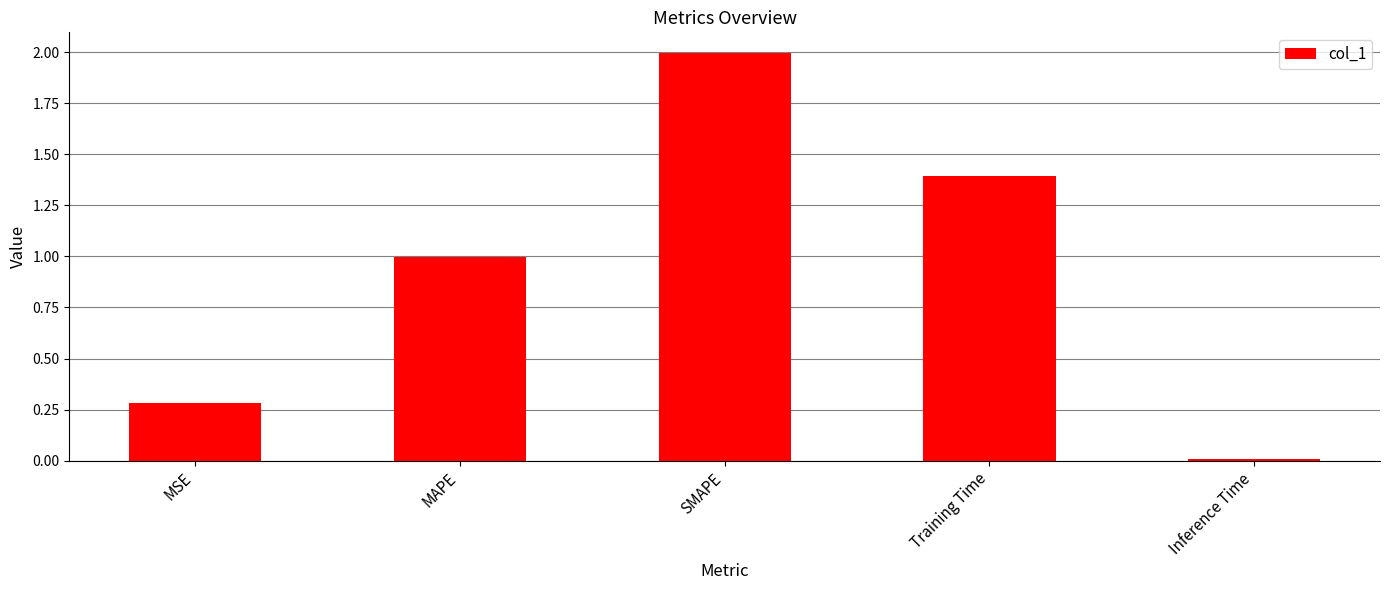

Rank the categories by value from highest to lowest.

SMAPE, Training Time, MAPE, MSE, Inference Time